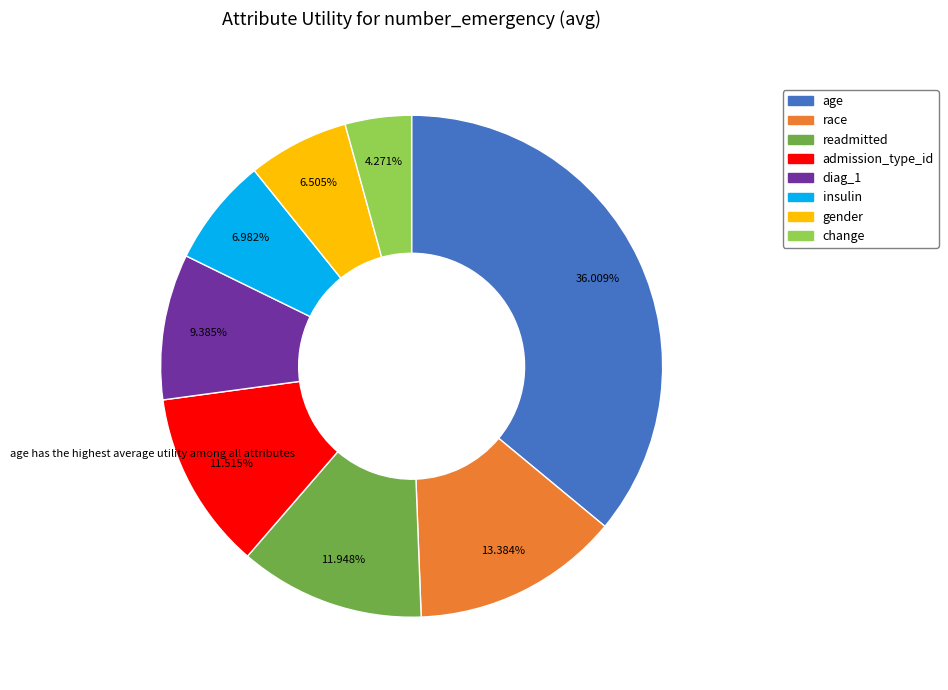

Is insulin the majority of the pie?

No